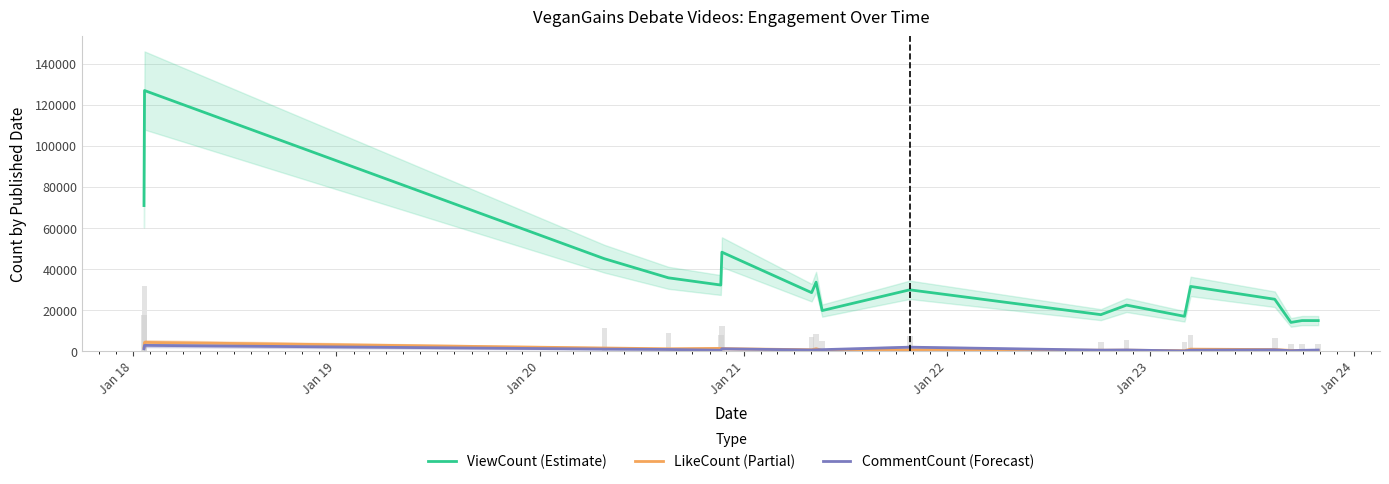

At how many categories does at least one series exceed 45321?

3